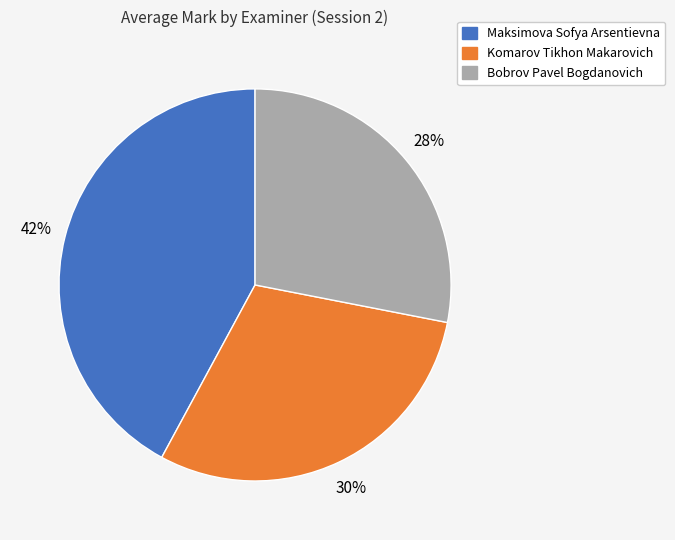

To the nearest percent, what is the average slice percentage?

33%